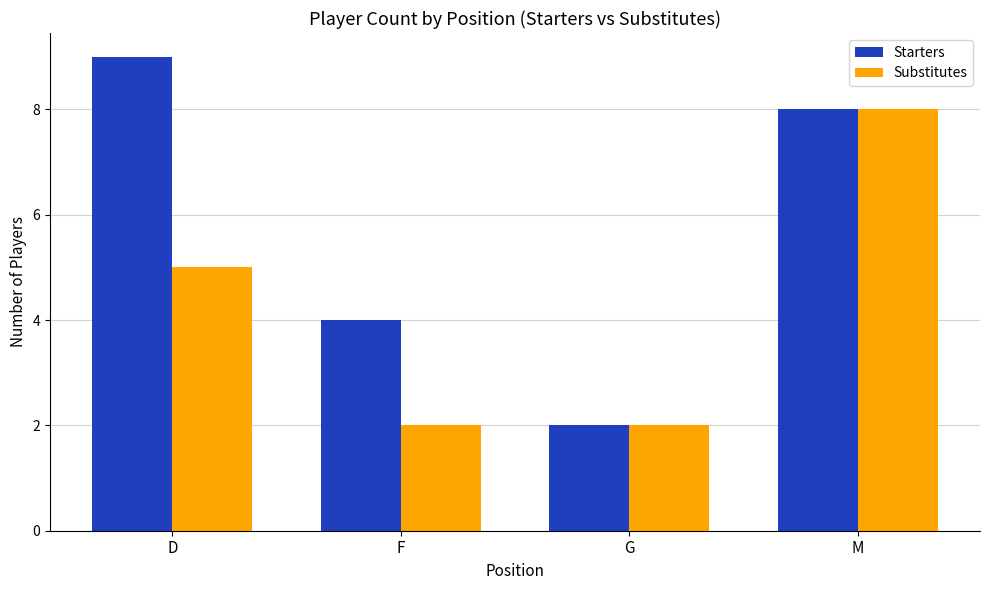

What is the total value across all series at G?

4